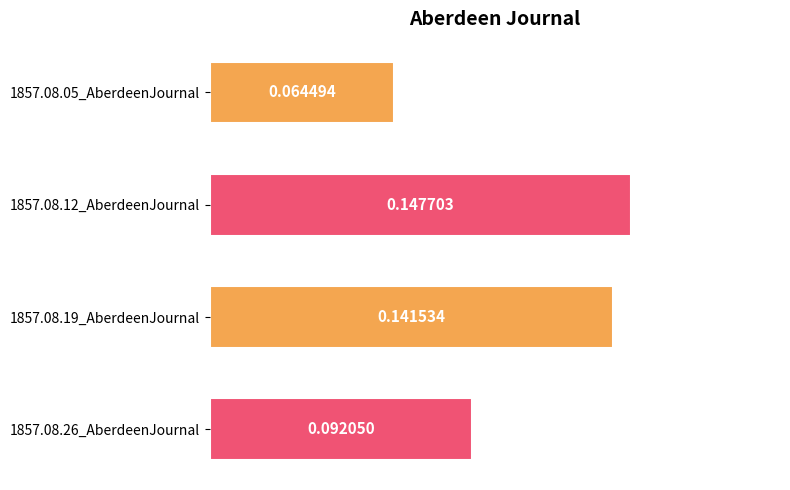

What is the sum of all values?

0.4